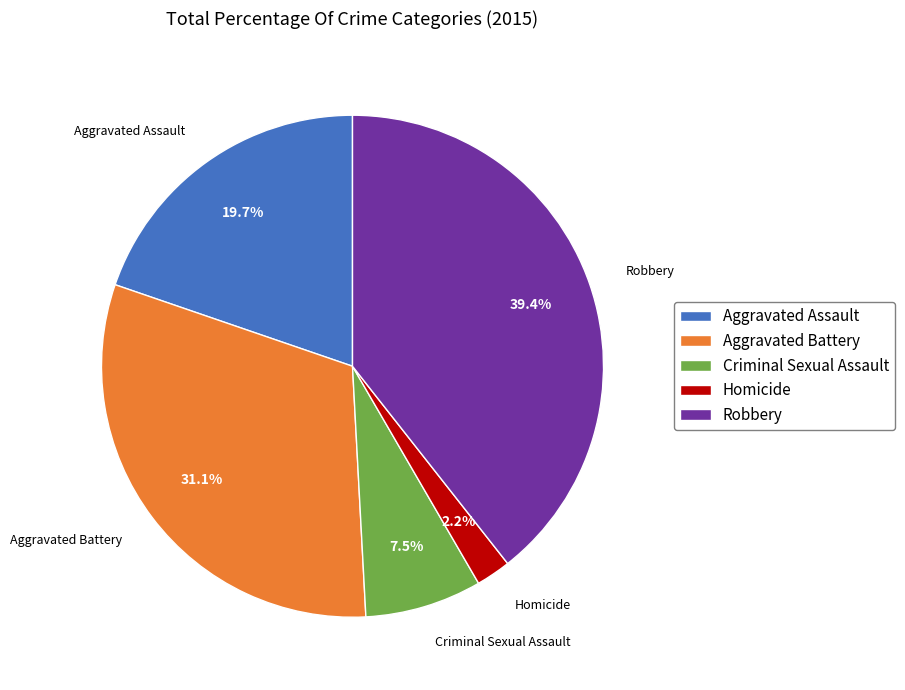

How many segments does this pie chart have?

5